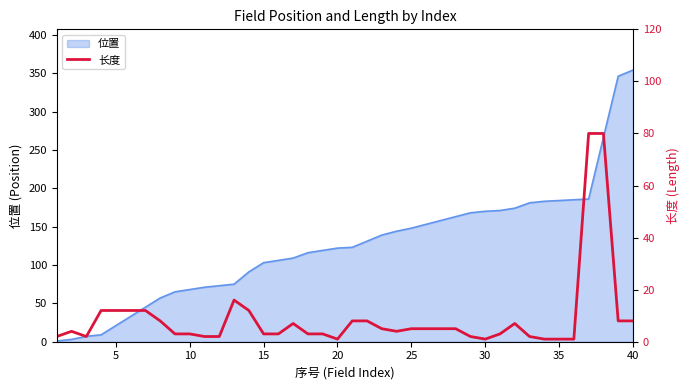

What is the highest value of the 位置 series?

354